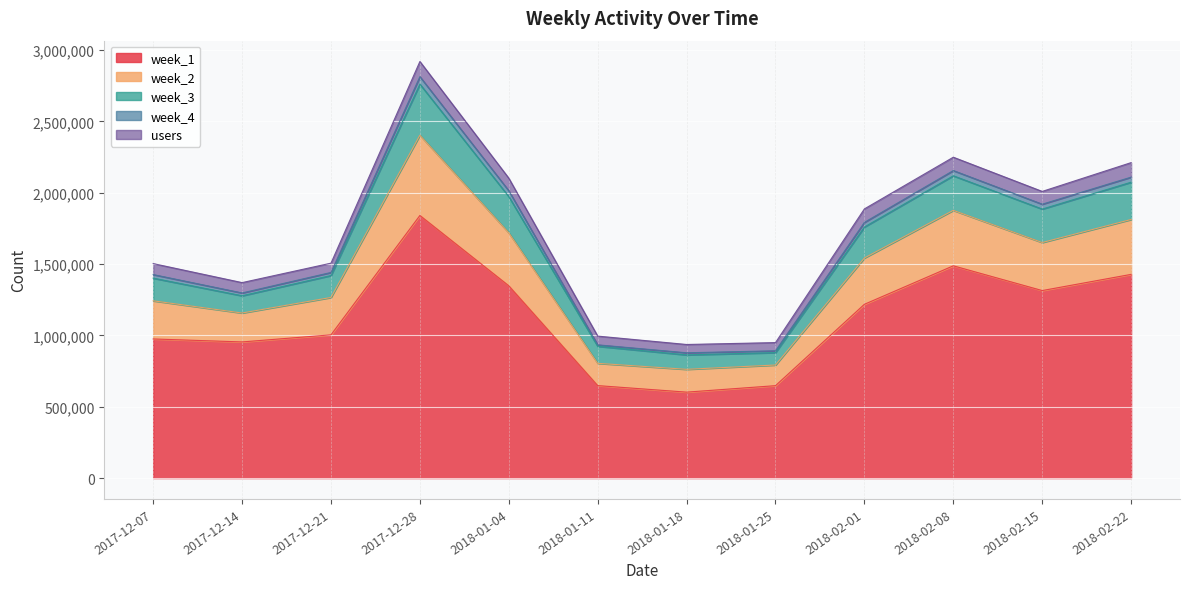

At how many categories does at least one series exceed 2183108?

3